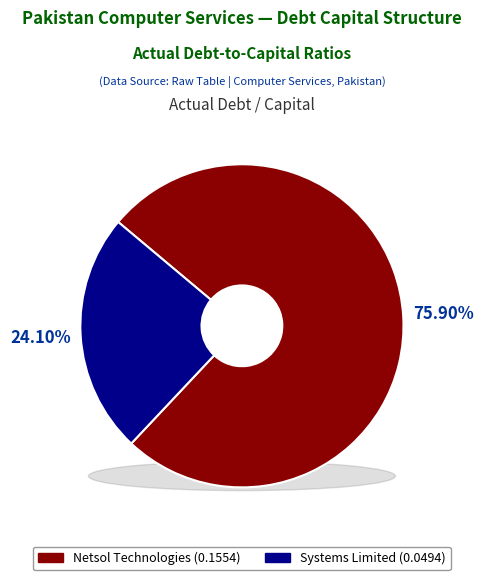

Between Systems Limited and Netsol Technologies Limited, which is larger?

Netsol Technologies Limited